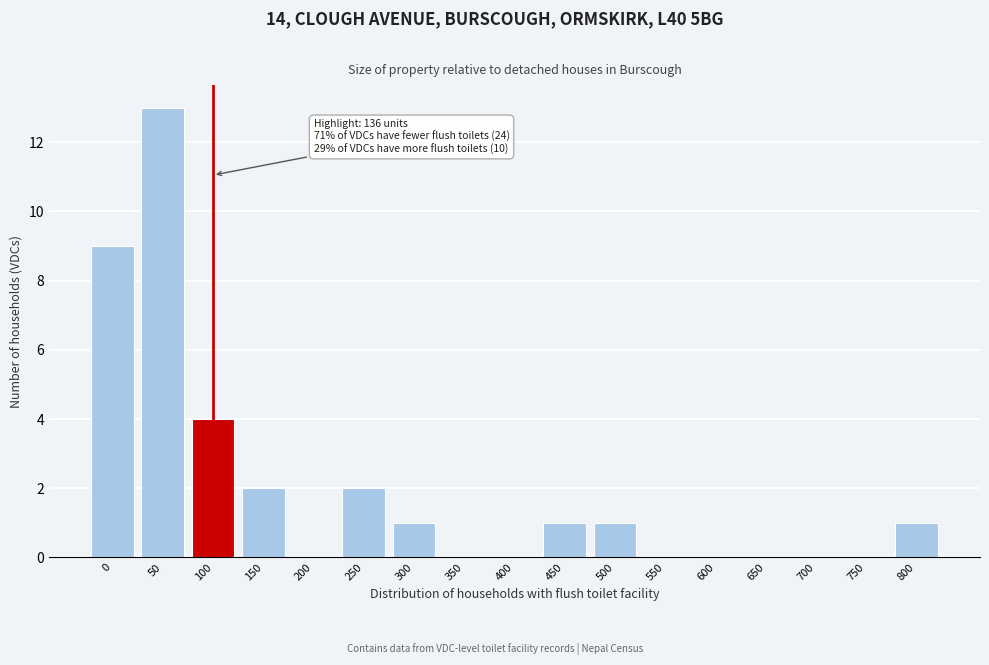

Reading left to right, transcribe all the data shown in this chart.

0=9	50=13	100=4	150=2	200=0	250=2	300=1	350=0	400=0	450=1	500=1	550=0	600=0	650=0	700=0	750=0	800=1